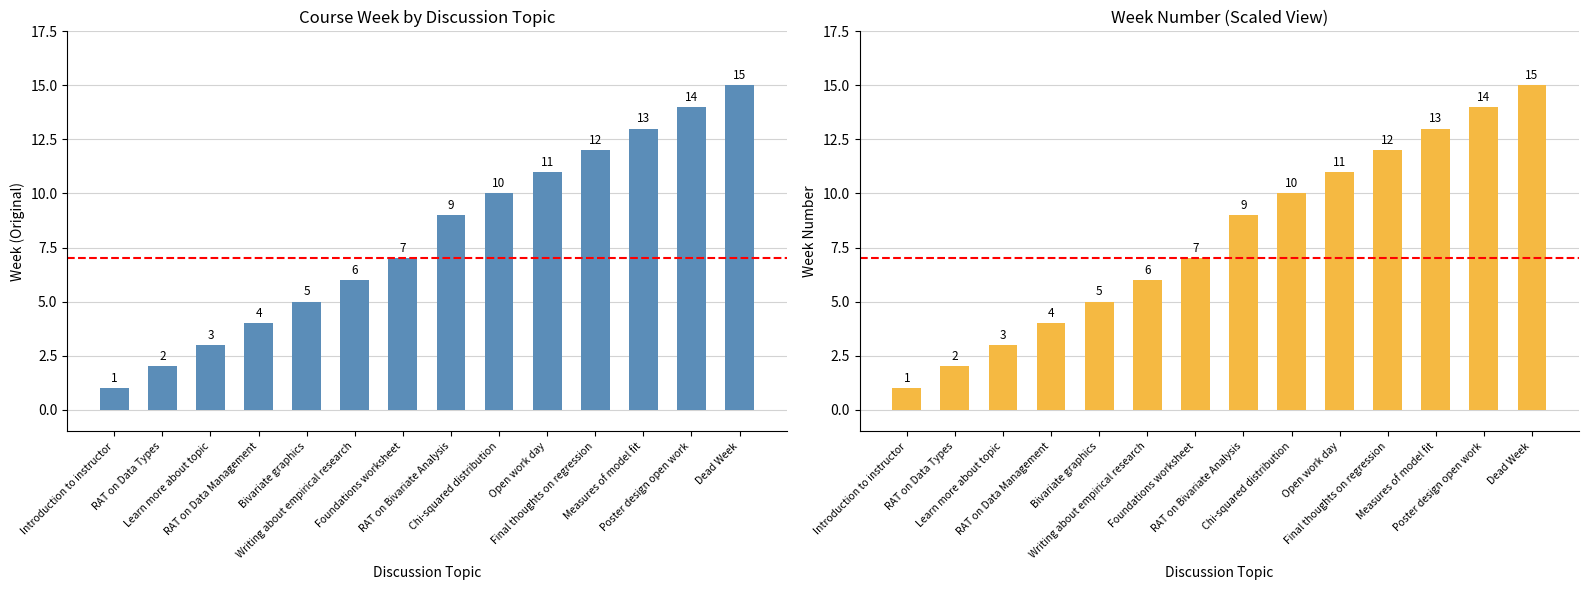

Does the chart contain stacked bars?

No